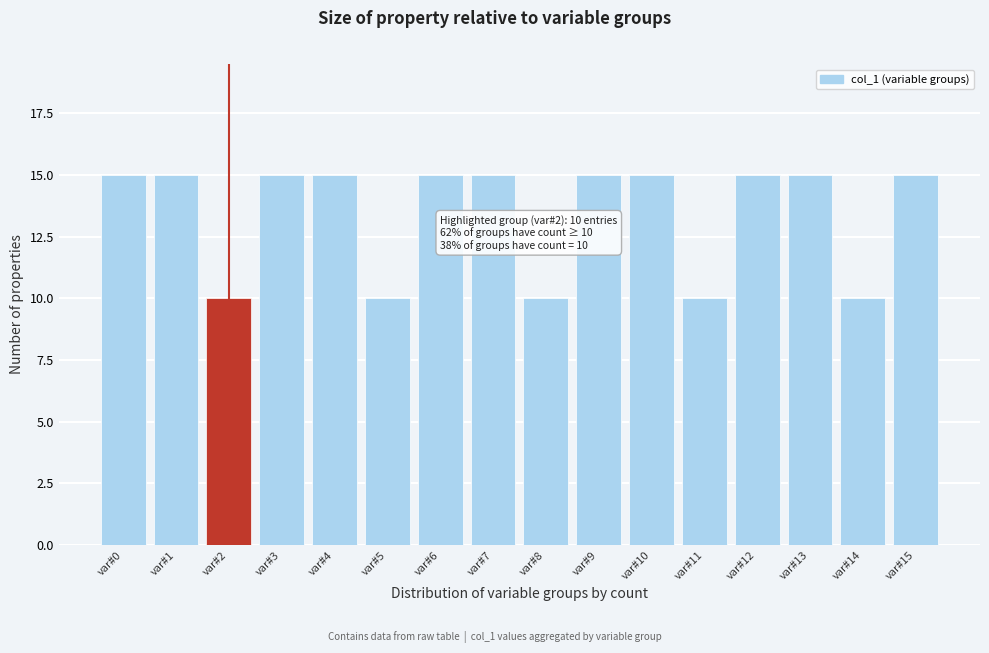

Reading left to right, list all the values displayed in this chart.

15	15	10	15	15	10	15	15	10	15	15	10	15	15	10	15